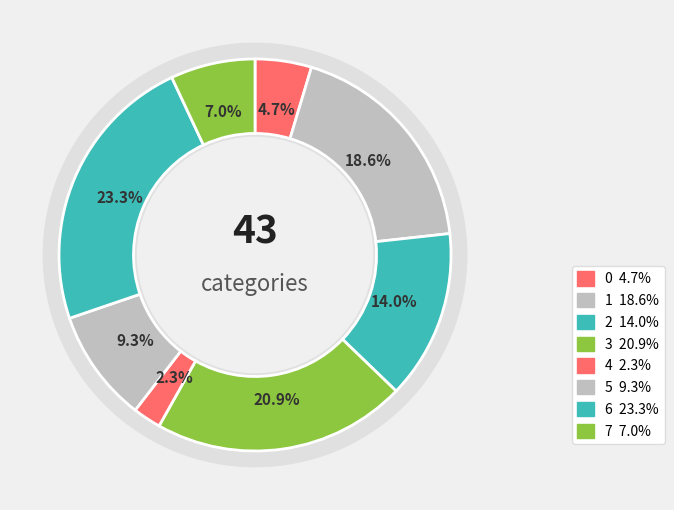

To the nearest percent, what is the average slice percentage?

12%